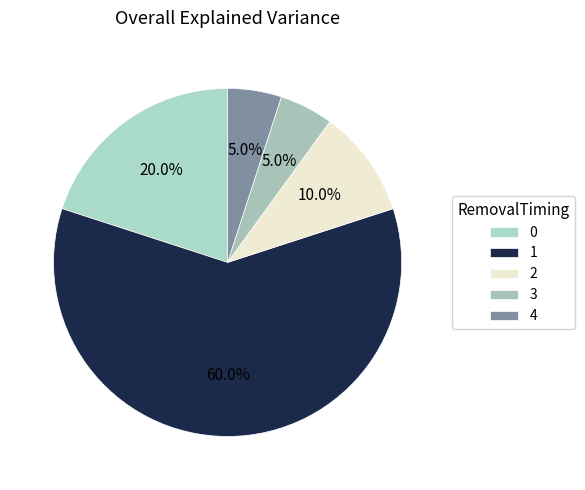

Which category has the smallest portion of the pie?

3